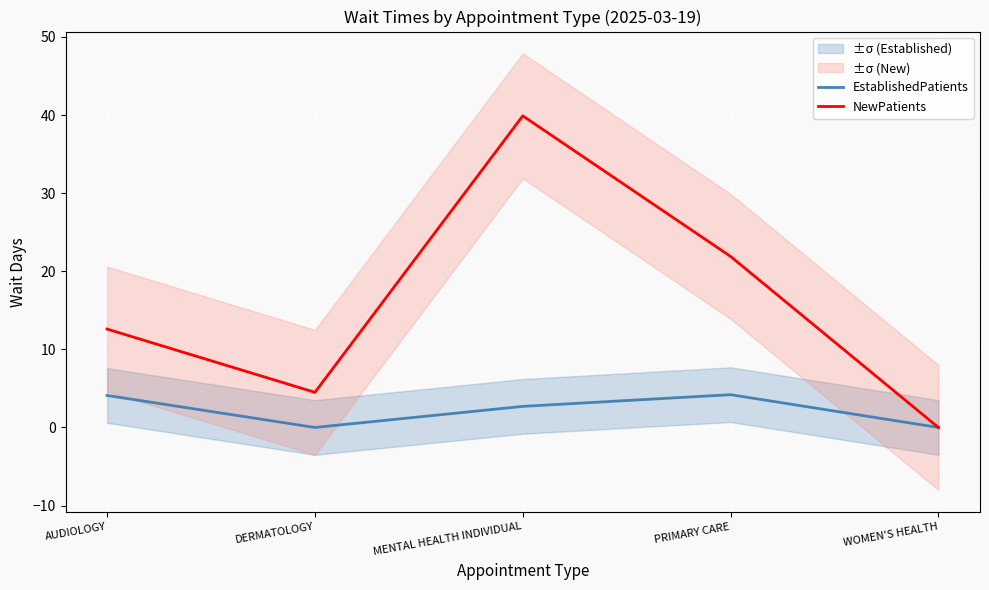

At which category does EstablishedPatients reach its first local valley?

DERMATOLOGY